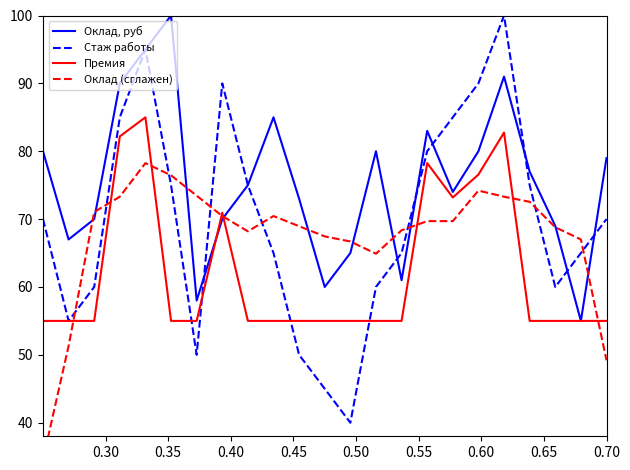

Does the chart display data point markers on the line(s)?

No